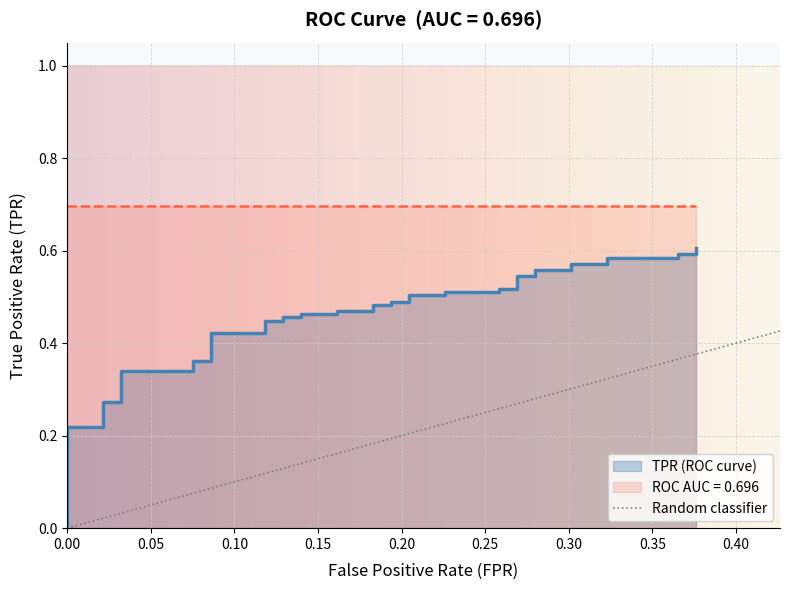

Reading right to left, what are all the values shown in this chart?

0.6	0.6	0.6	0.6	0.6	0.6	0.6	0.6	0.6	0.5	0.5	0.5	0.5	0.5	0.5	0.5	0.5	0.5	0.5	0.5	0.5	0.5	0.5	0.5	0.5	0.5	0.5	0.4	0.4	0.4	0.4	0.4	0.4	0.3	0.3	0.3	0.3	0.2	0.2	0.0